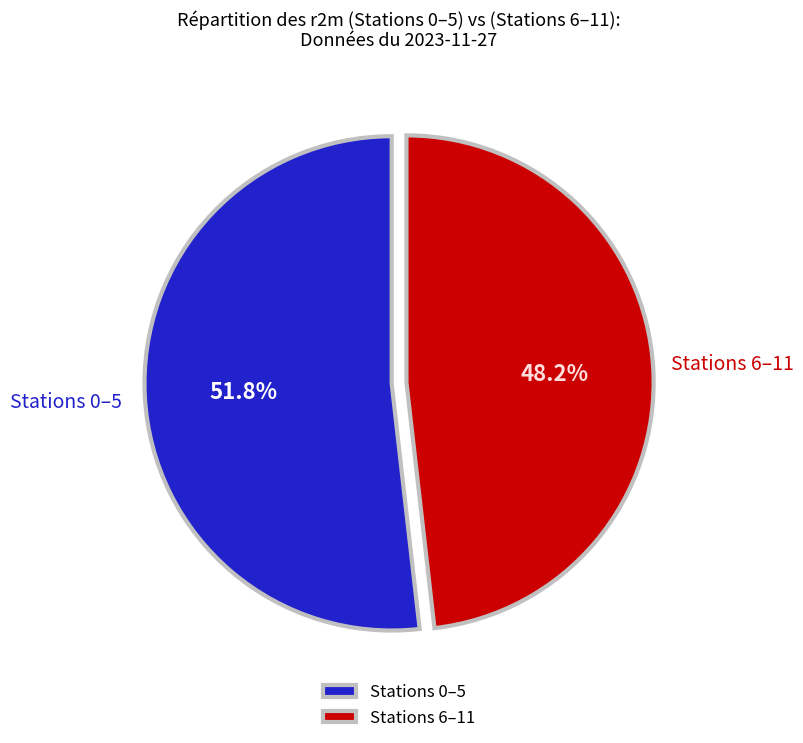

What is the largest slice in the pie chart?

Stations 0–5